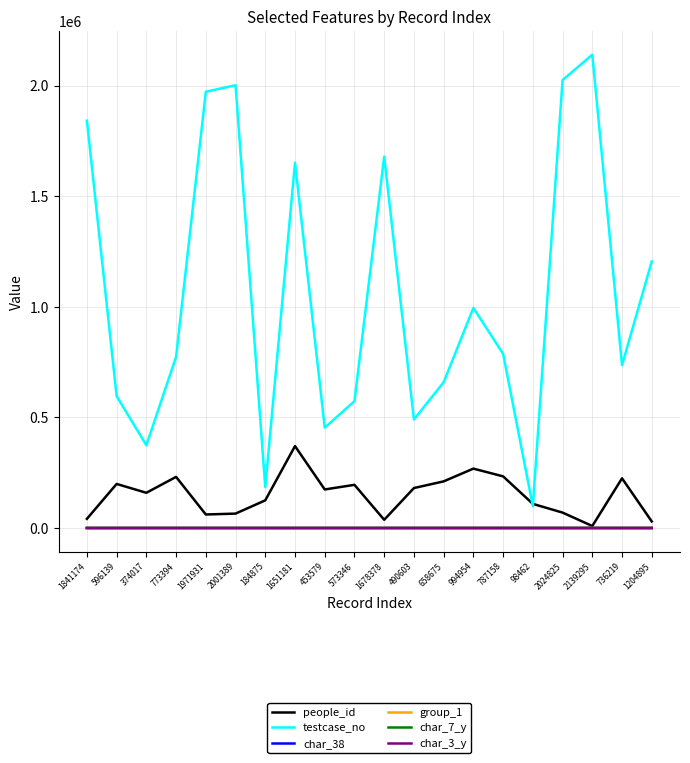

Does the chart have visible grid lines?

Yes